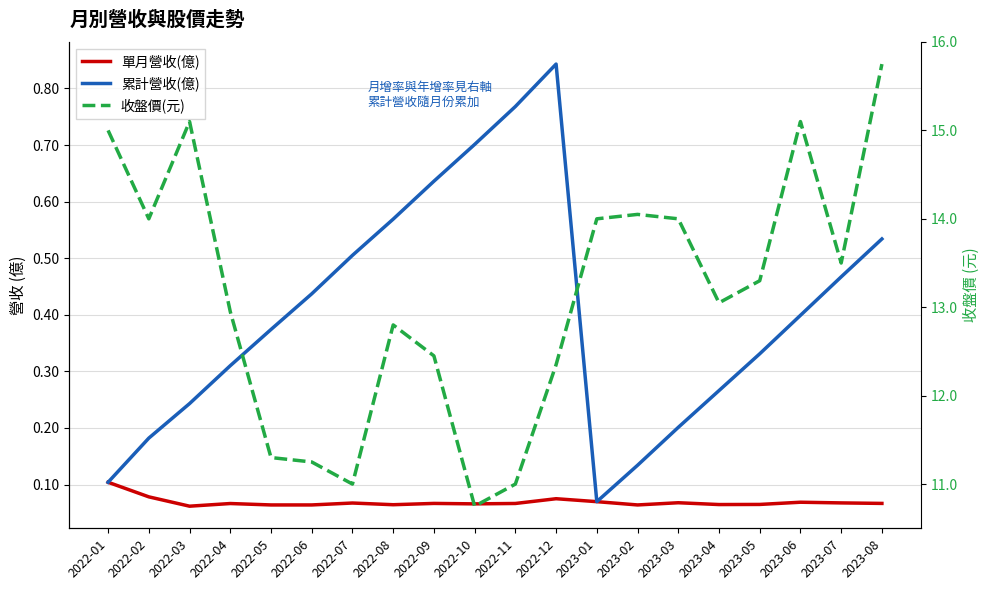

What is the difference between the second highest and minimum values in the 收盤價(元) series?

4.3